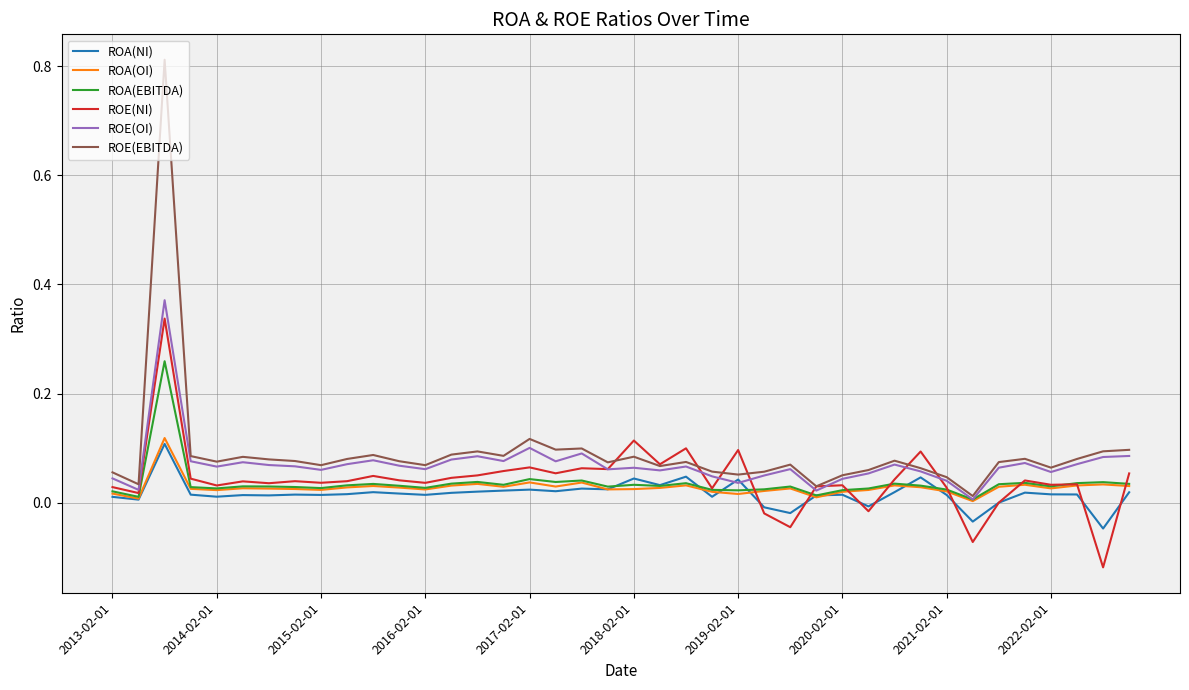

Which series has the widest spread of values?

ROE(EBITDA)